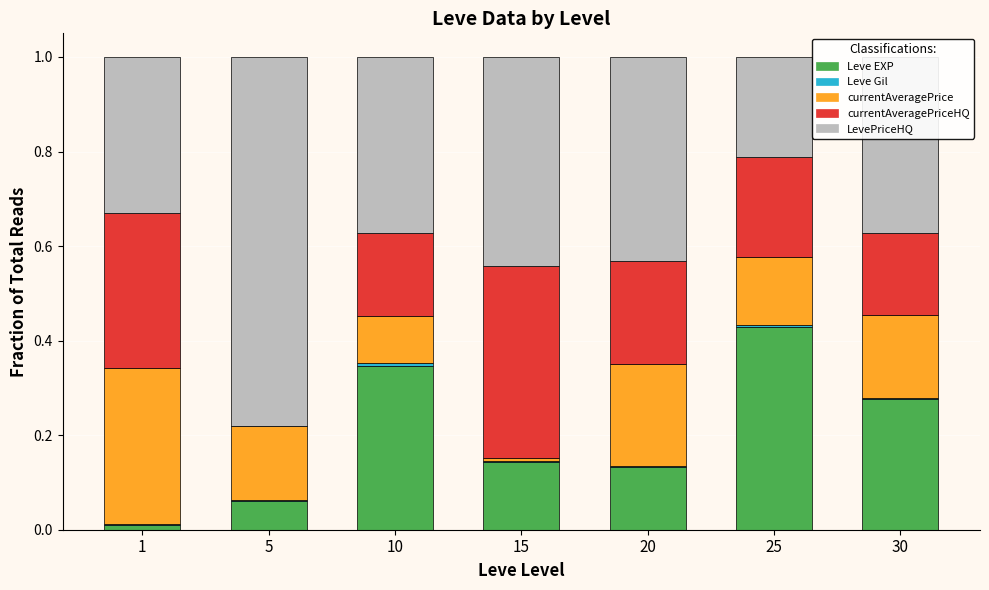

Is it true that Leve EXP equals 0.1 at 25?

False